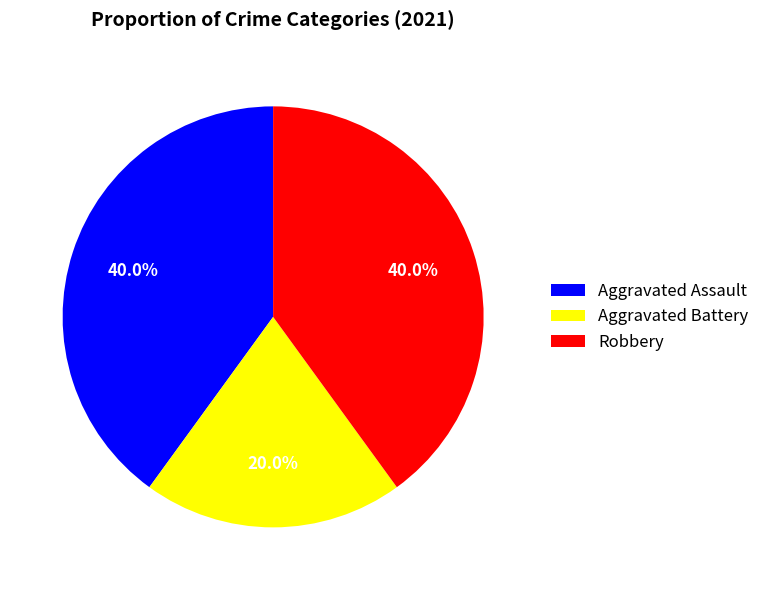

To the nearest percent, what is the average slice percentage?

33%